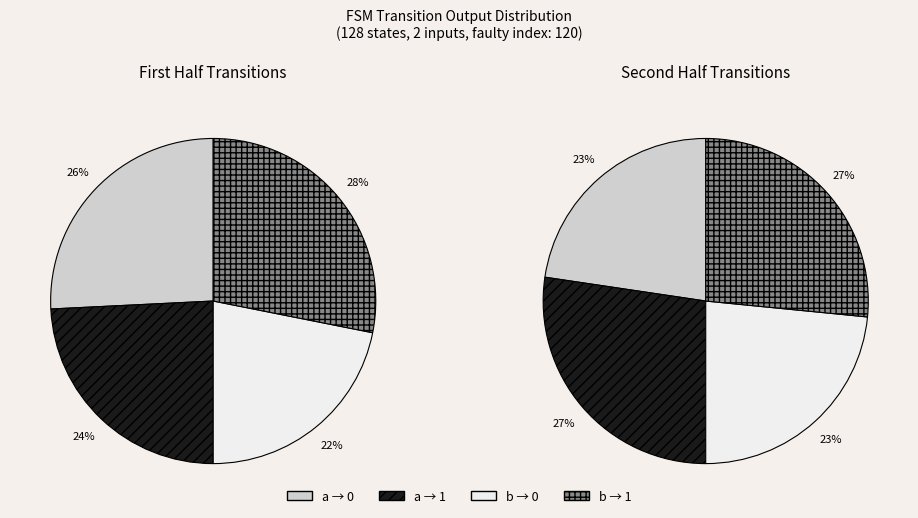

To the nearest percent, what percentage of the pie is input_b_output_0?

22%